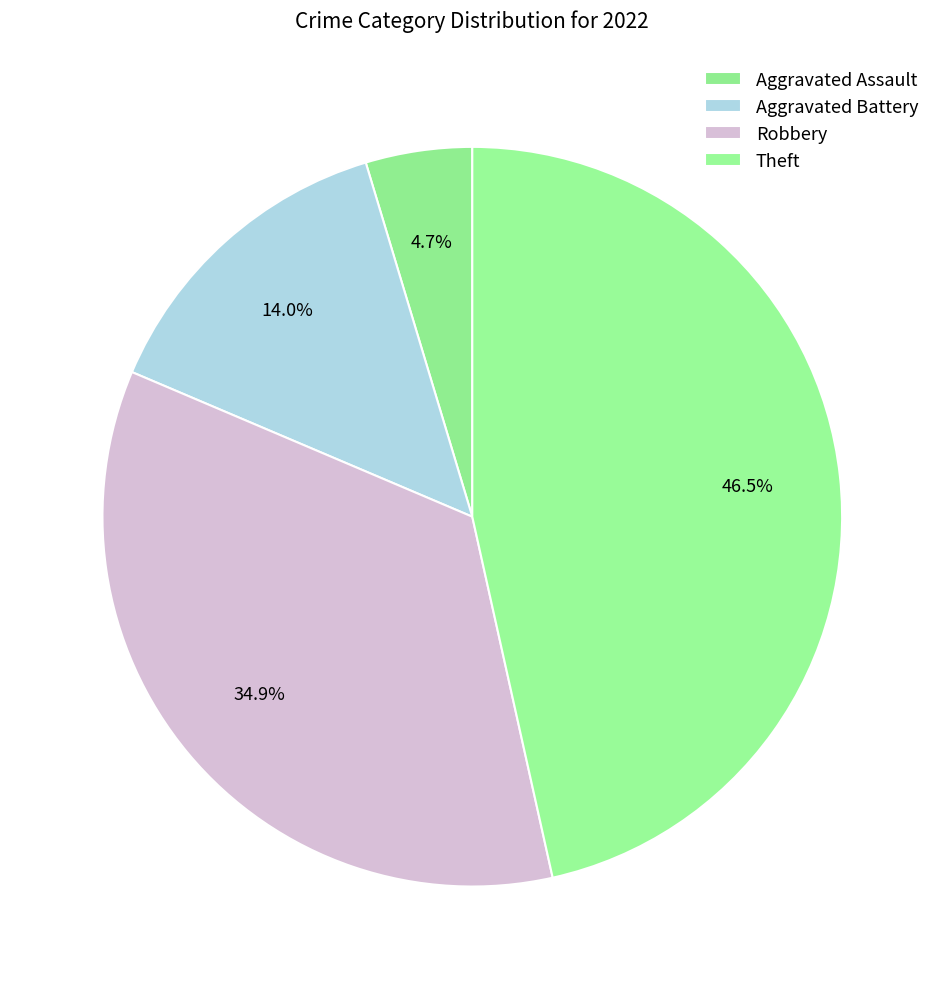

The Aggravated Battery slice represents 14% of the pie. True or false?

True